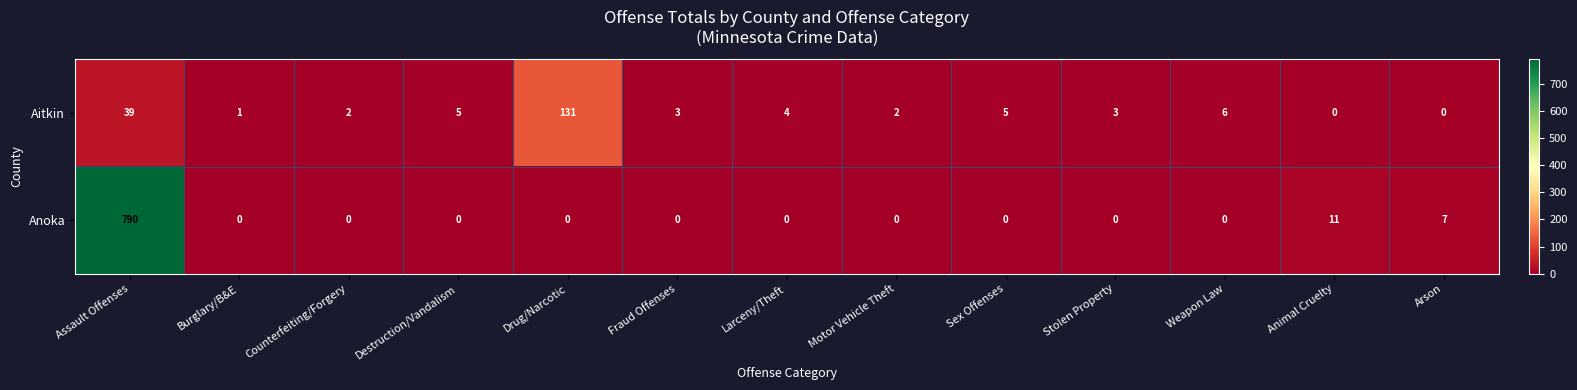

What is the spread (max minus min) of values at Stolen Property?

3